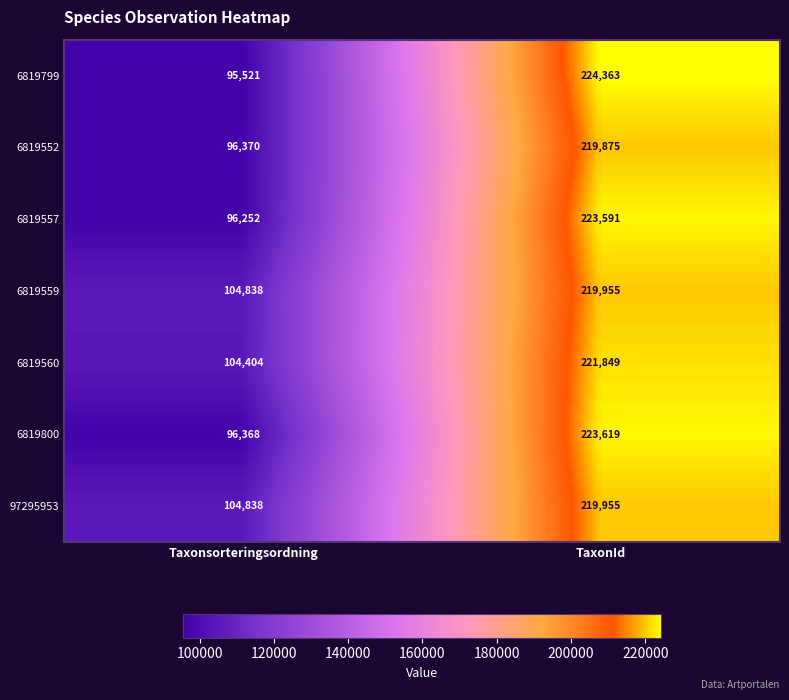

Which series has the widest spread of values?

6819799